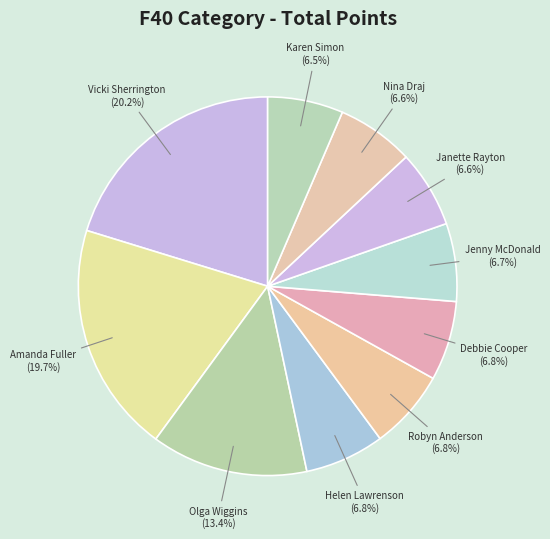

How many segments does this pie chart have?

10